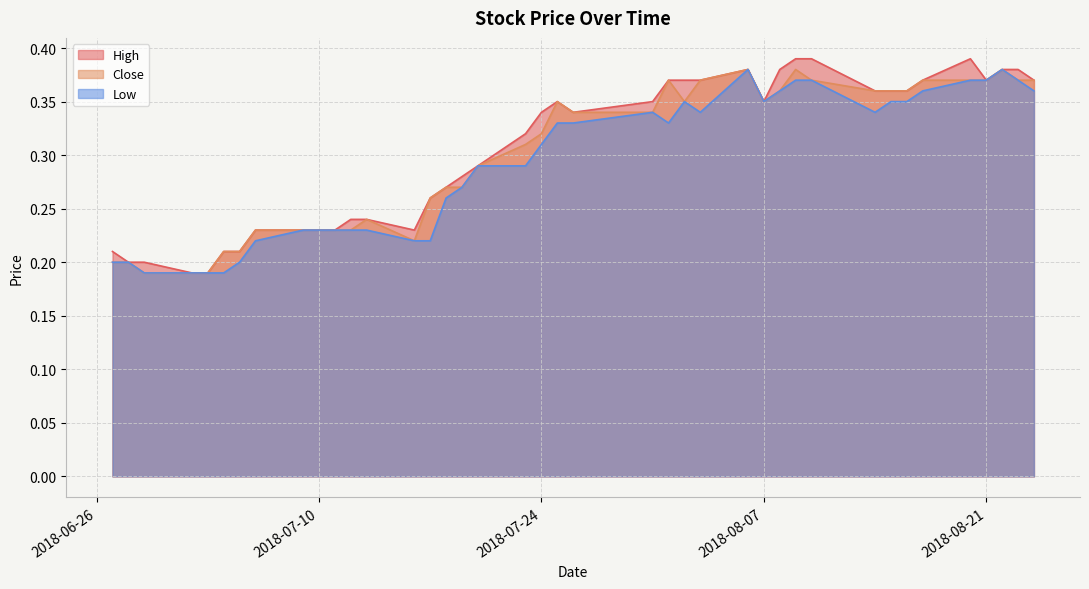

Which series changed the most between 2018-07-18 and 2018-07-25?

High